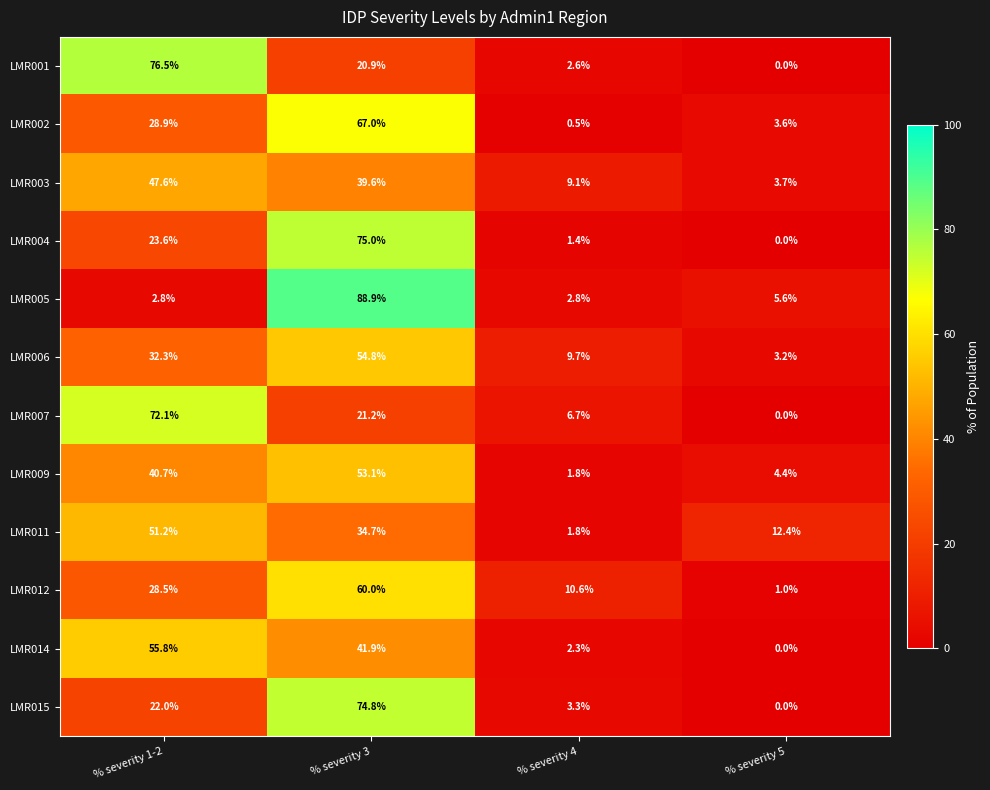

The LMR015 series shows 114.2 at % severity 3. True or false?

False